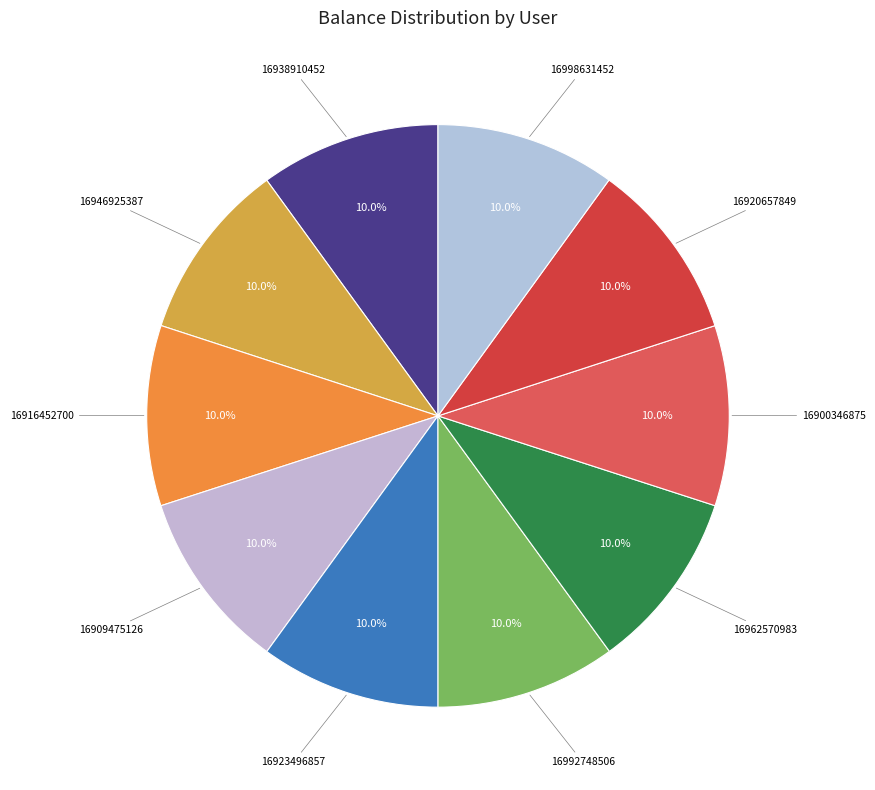

Rank the categories by value from lowest to highest.

16946925387, 16998631452, 16962570983, 16938910452, 16923496857, 16900346875, 16920657849, 16916452700, 16909475126, 16992748506